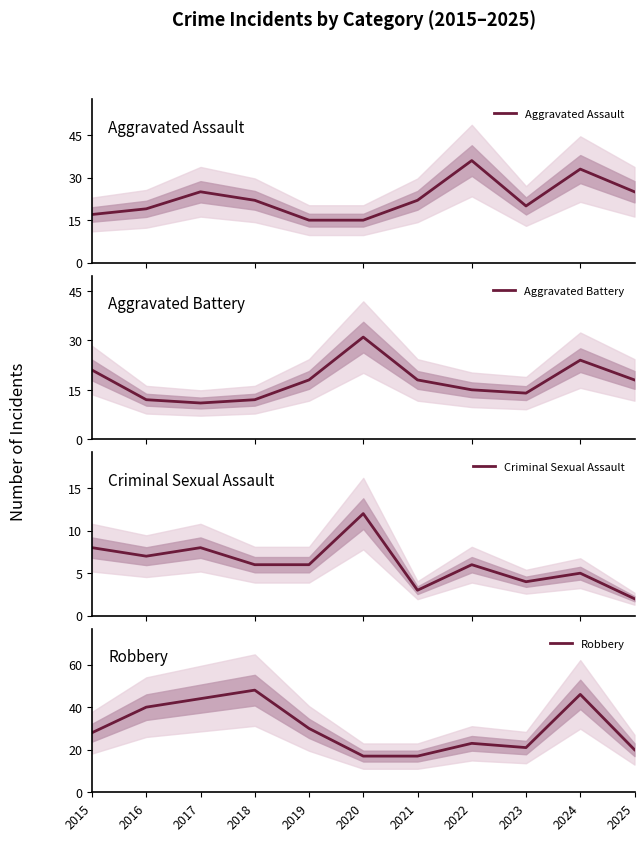

What is the value of the Criminal Sexual Assault point at the 2nd from the left?

7